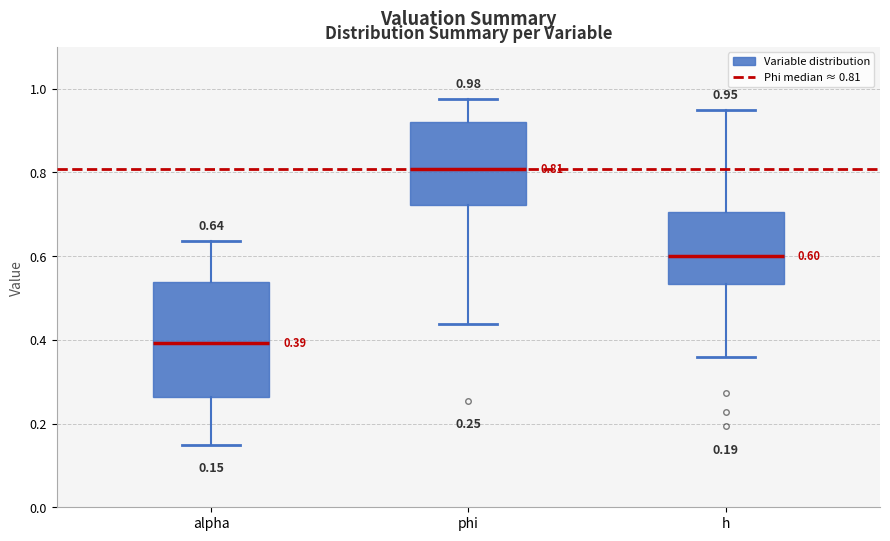

Which box is the tallest, from its lower edge to its upper edge?

alpha